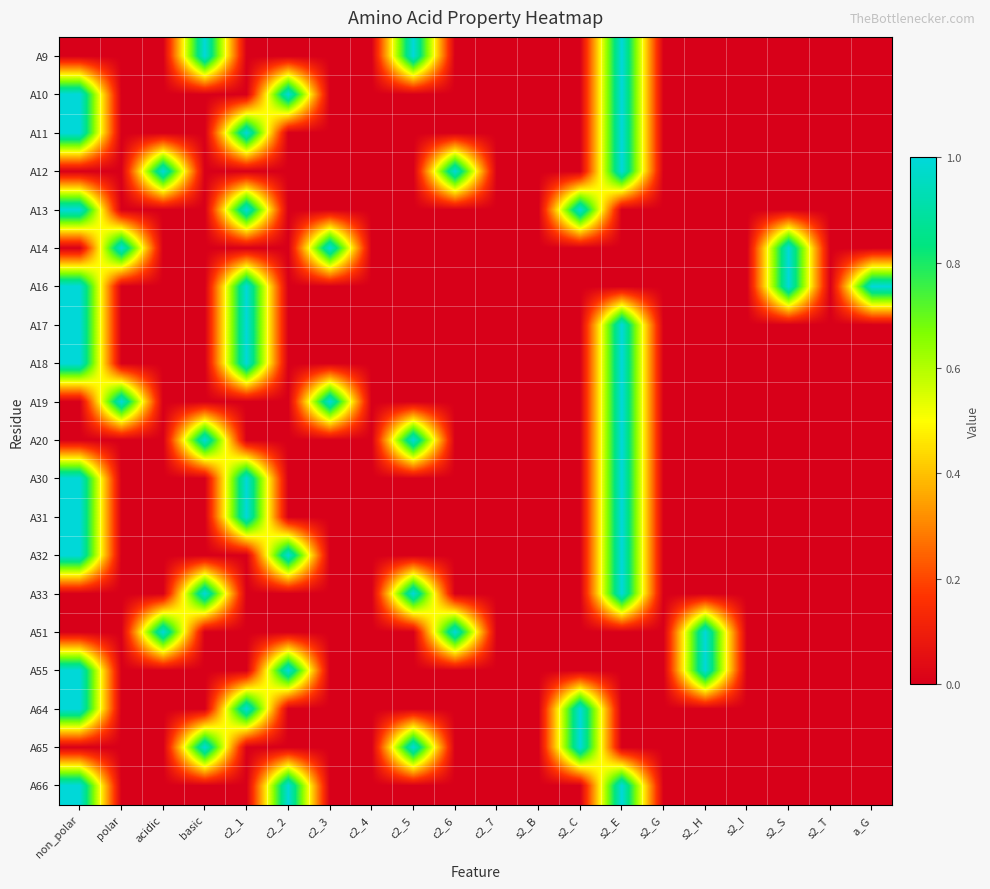

Reading left to right, transcribe all the data shown in this chart.

A9: non_polar=0	polar=0	acidic=0	basic=1	c2_1=0	c2_2=0	c2_3=0	c2_4=0	c2_5=1	c2_6=0	c2_7=0	s2_B=0	s2_C=0	s2_E=1	s2_G=0	s2_H=0	s2_I=0	s2_S=0	s2_T=0	a_G=0
A10: non_polar=1	polar=0	acidic=0	basic=0	c2_1=0	c2_2=1	c2_3=0	c2_4=0	c2_5=0	c2_6=0	c2_7=0	s2_B=0	s2_C=0	s2_E=1	s2_G=0	s2_H=0	s2_I=0	s2_S=0	s2_T=0	a_G=0
A11: non_polar=1	polar=0	acidic=0	basic=0	c2_1=1	c2_2=0	c2_3=0	c2_4=0	c2_5=0	c2_6=0	c2_7=0	s2_B=0	s2_C=0	s2_E=1	s2_G=0	s2_H=0	s2_I=0	s2_S=0	s2_T=0	a_G=0
A12: non_polar=0	polar=0	acidic=1	basic=0	c2_1=0	c2_2=0	c2_3=0	c2_4=0	c2_5=0	c2_6=1	c2_7=0	s2_B=0	s2_C=0	s2_E=1	s2_G=0	s2_H=0	s2_I=0	s2_S=0	s2_T=0	a_G=0
A13: non_polar=1	polar=0	acidic=0	basic=0	c2_1=1	c2_2=0	c2_3=0	c2_4=0	c2_5=0	c2_6=0	c2_7=0	s2_B=0	s2_C=1	s2_E=0	s2_G=0	s2_H=0	s2_I=0	s2_S=0	s2_T=0	a_G=0
A14: non_polar=0	polar=1	acidic=0	basic=0	c2_1=0	c2_2=0	c2_3=1	c2_4=0	c2_5=0	c2_6=0	c2_7=0	s2_B=0	s2_C=0	s2_E=0	s2_G=0	s2_H=0	s2_I=0	s2_S=1	s2_T=0	a_G=0
A16: non_polar=1	polar=0	acidic=0	basic=0	c2_1=1	c2_2=0	c2_3=0	c2_4=0	c2_5=0	c2_6=0	c2_7=0	s2_B=0	s2_C=0	s2_E=0	s2_G=0	s2_H=0	s2_I=0	s2_S=1	s2_T=0	a_G=1
A17: non_polar=1	polar=0	acidic=0	basic=0	c2_1=1	c2_2=0	c2_3=0	c2_4=0	c2_5=0	c2_6=0	c2_7=0	s2_B=0	s2_C=0	s2_E=1	s2_G=0	s2_H=0	s2_I=0	s2_S=0	s2_T=0	a_G=0
A18: non_polar=1	polar=0	acidic=0	basic=0	c2_1=1	c2_2=0	c2_3=0	c2_4=0	c2_5=0	c2_6=0	c2_7=0	s2_B=0	s2_C=0	s2_E=1	s2_G=0	s2_H=0	s2_I=0	s2_S=0	s2_T=0	a_G=0
A19: non_polar=0	polar=1	acidic=0	basic=0	c2_1=0	c2_2=0	c2_3=1	c2_4=0	c2_5=0	c2_6=0	c2_7=0	s2_B=0	s2_C=0	s2_E=1	s2_G=0	s2_H=0	s2_I=0	s2_S=0	s2_T=0	a_G=0
A20: non_polar=0	polar=0	acidic=0	basic=1	c2_1=0	c2_2=0	c2_3=0	c2_4=0	c2_5=1	c2_6=0	c2_7=0	s2_B=0	s2_C=0	s2_E=1	s2_G=0	s2_H=0	s2_I=0	s2_S=0	s2_T=0	a_G=0
A30: non_polar=1	polar=0	acidic=0	basic=0	c2_1=1	c2_2=0	c2_3=0	c2_4=0	c2_5=0	c2_6=0	c2_7=0	s2_B=0	s2_C=0	s2_E=1	s2_G=0	s2_H=0	s2_I=0	s2_S=0	s2_T=0	a_G=0
A31: non_polar=1	polar=0	acidic=0	basic=0	c2_1=1	c2_2=0	c2_3=0	c2_4=0	c2_5=0	c2_6=0	c2_7=0	s2_B=0	s2_C=0	s2_E=1	s2_G=0	s2_H=0	s2_I=0	s2_S=0	s2_T=0	a_G=0
A32: non_polar=1	polar=0	acidic=0	basic=0	c2_1=0	c2_2=1	c2_3=0	c2_4=0	c2_5=0	c2_6=0	c2_7=0	s2_B=0	s2_C=0	s2_E=1	s2_G=0	s2_H=0	s2_I=0	s2_S=0	s2_T=0	a_G=0
A33: non_polar=0	polar=0	acidic=0	basic=1	c2_1=0	c2_2=0	c2_3=0	c2_4=0	c2_5=1	c2_6=0	c2_7=0	s2_B=0	s2_C=0	s2_E=1	s2_G=0	s2_H=0	s2_I=0	s2_S=0	s2_T=0	a_G=0
A51: non_polar=0	polar=0	acidic=1	basic=0	c2_1=0	c2_2=0	c2_3=0	c2_4=0	c2_5=0	c2_6=1	c2_7=0	s2_B=0	s2_C=0	s2_E=0	s2_G=0	s2_H=1	s2_I=0	s2_S=0	s2_T=0	a_G=0
A55: non_polar=1	polar=0	acidic=0	basic=0	c2_1=0	c2_2=1	c2_3=0	c2_4=0	c2_5=0	c2_6=0	c2_7=0	s2_B=0	s2_C=0	s2_E=0	s2_G=0	s2_H=1	s2_I=0	s2_S=0	s2_T=0	a_G=0
A64: non_polar=1	polar=0	acidic=0	basic=0	c2_1=1	c2_2=0	c2_3=0	c2_4=0	c2_5=0	c2_6=0	c2_7=0	s2_B=0	s2_C=1	s2_E=0	s2_G=0	s2_H=0	s2_I=0	s2_S=0	s2_T=0	a_G=0
A65: non_polar=0	polar=0	acidic=0	basic=1	c2_1=0	c2_2=0	c2_3=0	c2_4=0	c2_5=1	c2_6=0	c2_7=0	s2_B=0	s2_C=1	s2_E=0	s2_G=0	s2_H=0	s2_I=0	s2_S=0	s2_T=0	a_G=0
A66: non_polar=1	polar=0	acidic=0	basic=0	c2_1=0	c2_2=1	c2_3=0	c2_4=0	c2_5=0	c2_6=0	c2_7=0	s2_B=0	s2_C=0	s2_E=1	s2_G=0	s2_H=0	s2_I=0	s2_S=0	s2_T=0	a_G=0